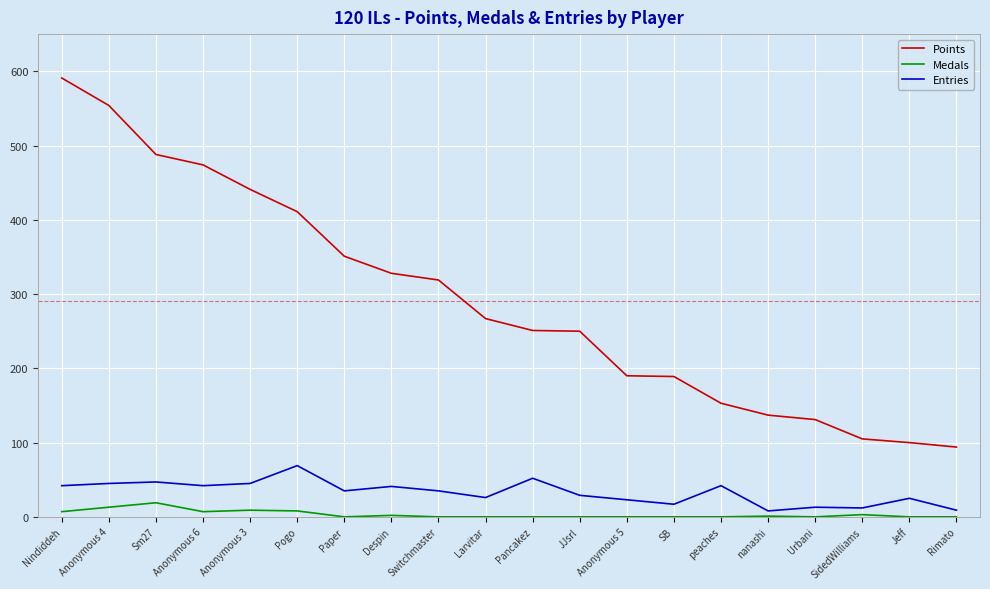

What position from the right is Larvitar?

11